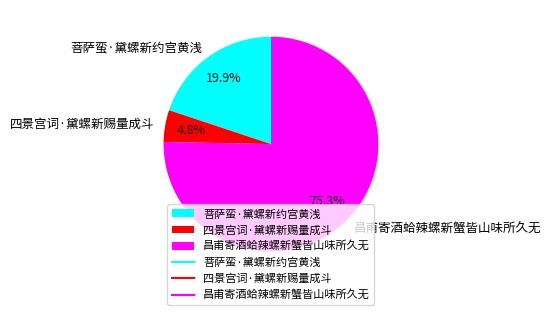

What portion of the pie excludes 四景宫词·黛螺新赐量成斗?

95.2%